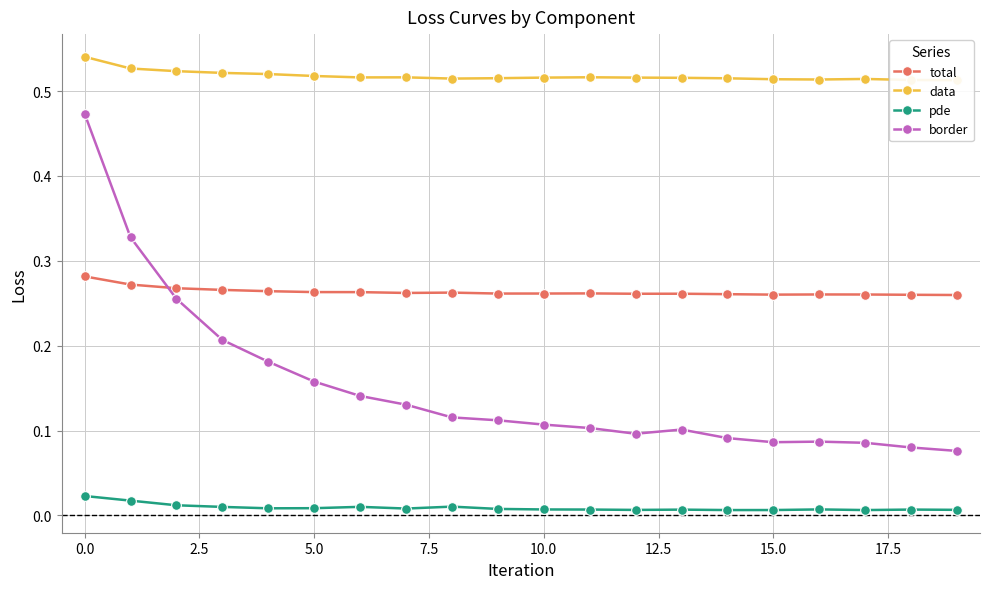

True or false: total and pde intersect in this chart.

False